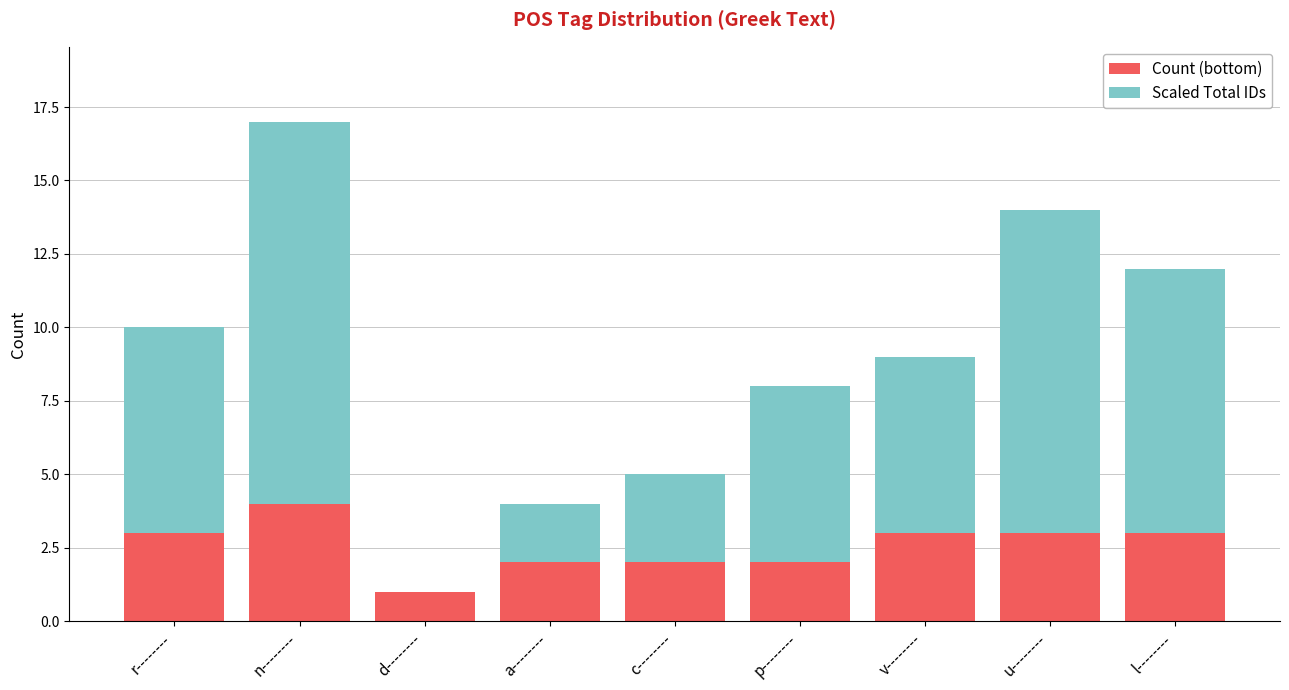

What is the total value across all series at v--------?

9